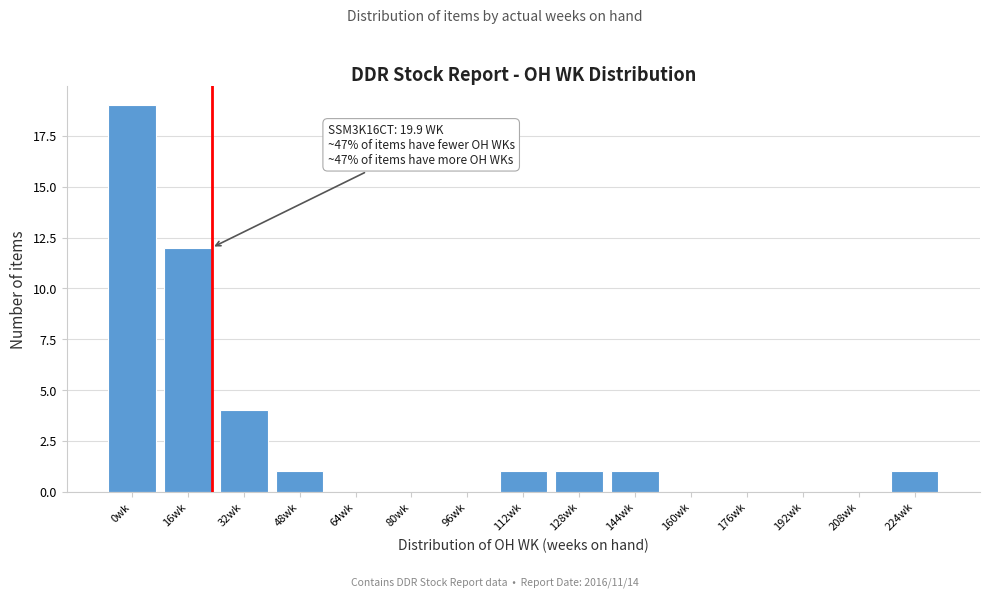

Reading right to left, list all the values displayed in this chart.

224wk=1	208wk=0	192wk=0	176wk=0	160wk=0	144wk=1	128wk=1	112wk=1	96wk=0	80wk=0	64wk=0	48wk=1	32wk=4	16wk=12	0wk=19